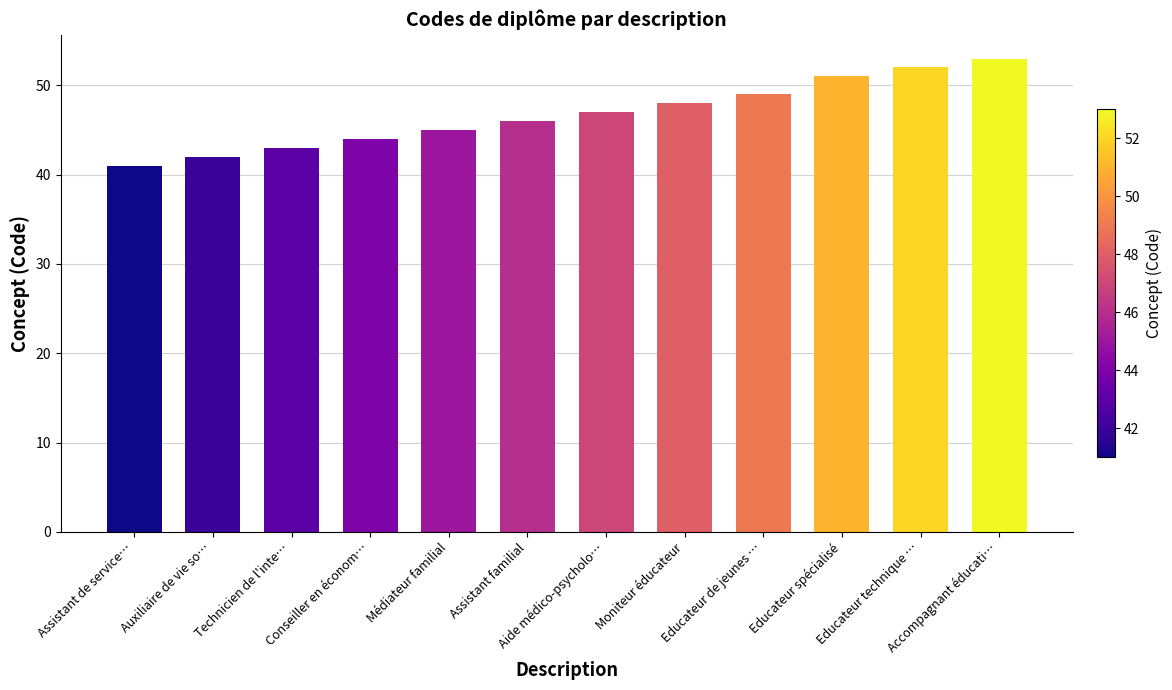

Does the chart contain stacked bars?

No